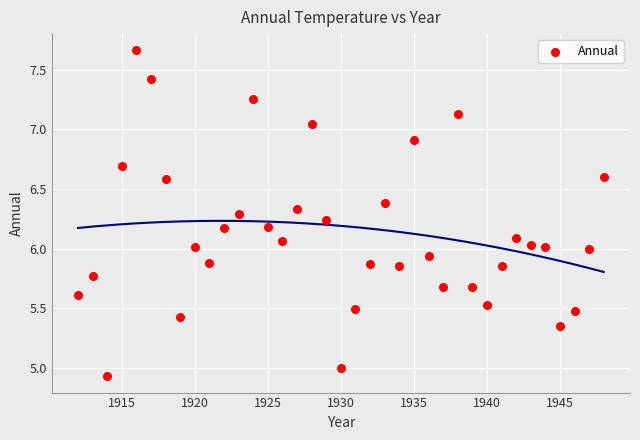

What is the range of Y values (max minus min)?

2.7